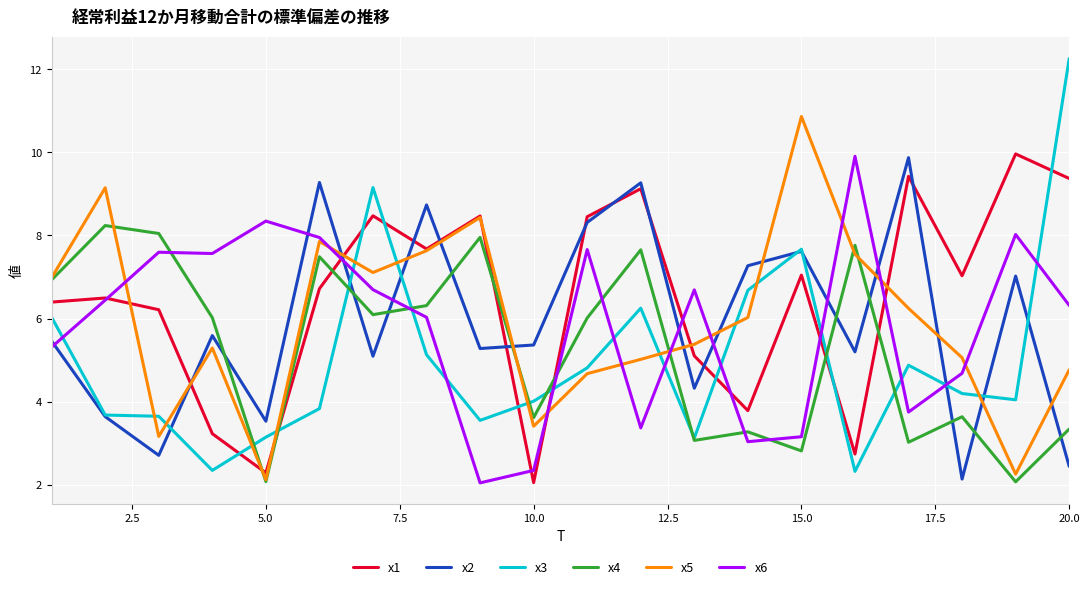

Which series has the largest total across all categories?

x1